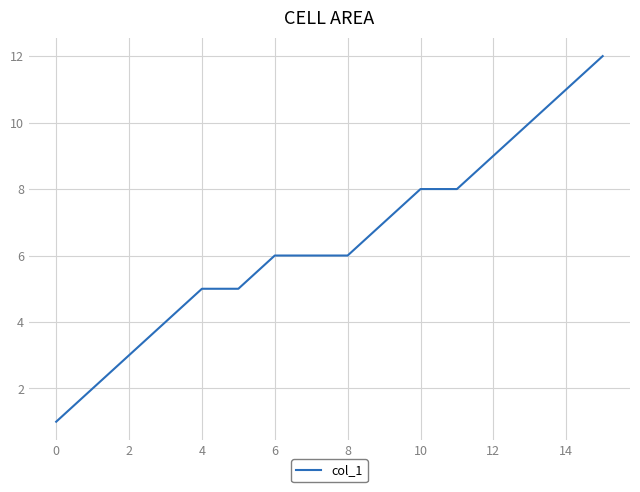

What is the greatest value displayed?

12